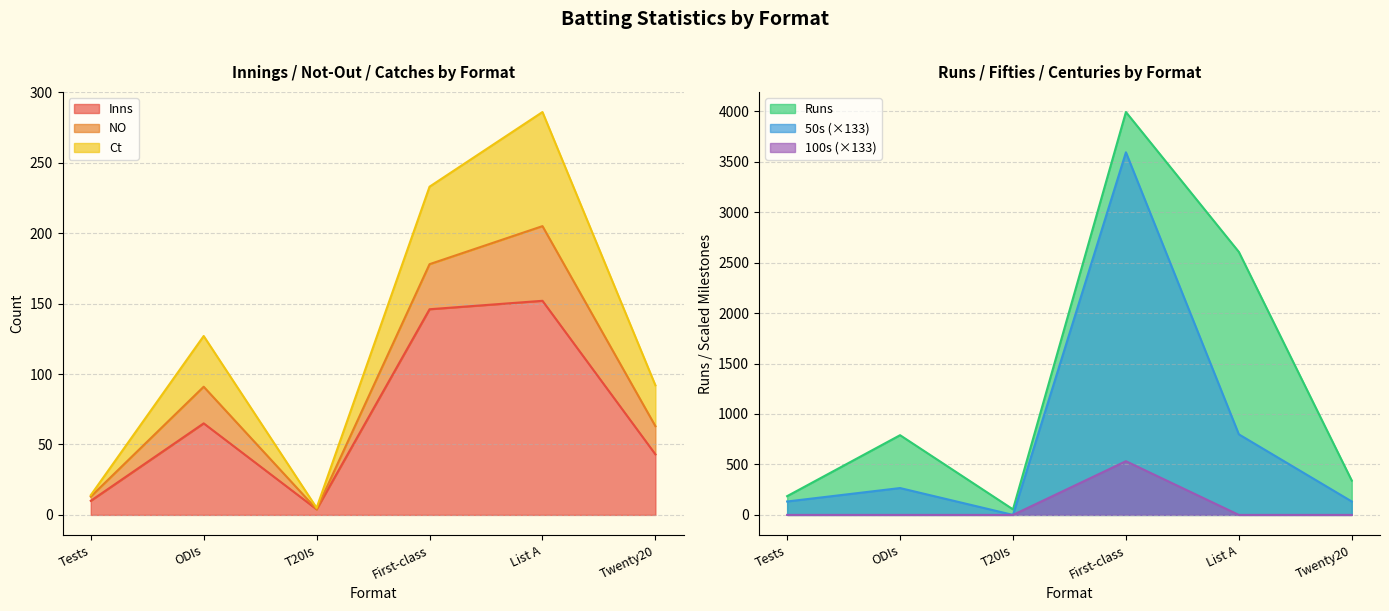

What is the label of the 5th point from the left?

List A